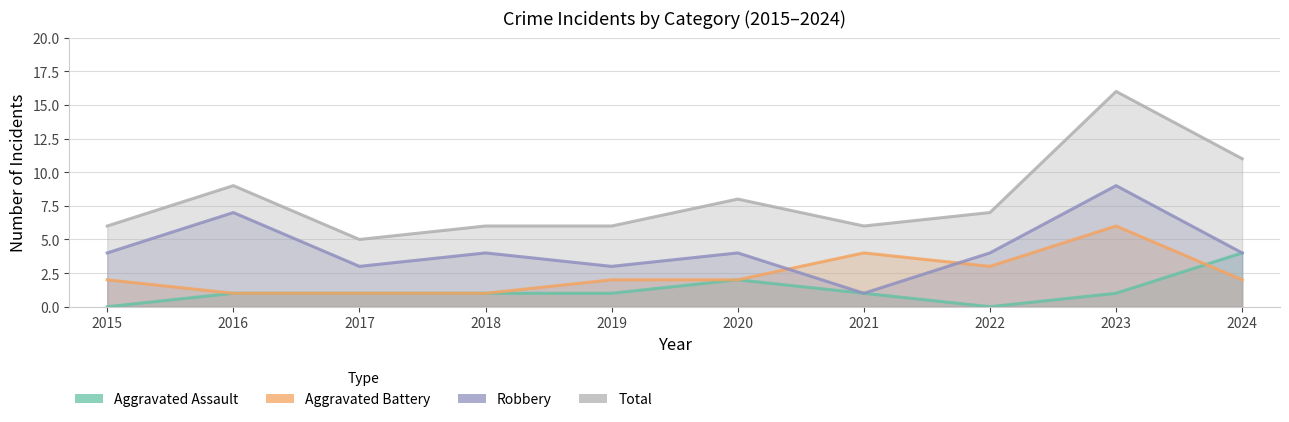

Rank the series by their average value, from highest to lowest.

Total, Robbery, Aggravated Battery, Aggravated Assault